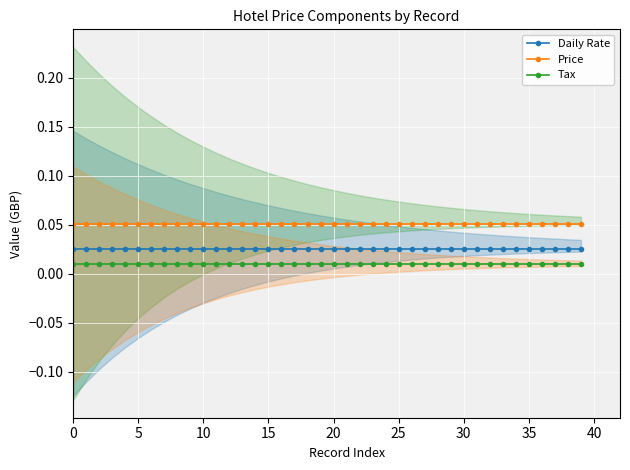

True or false: Tax and Daily Rate intersect in this chart.

False